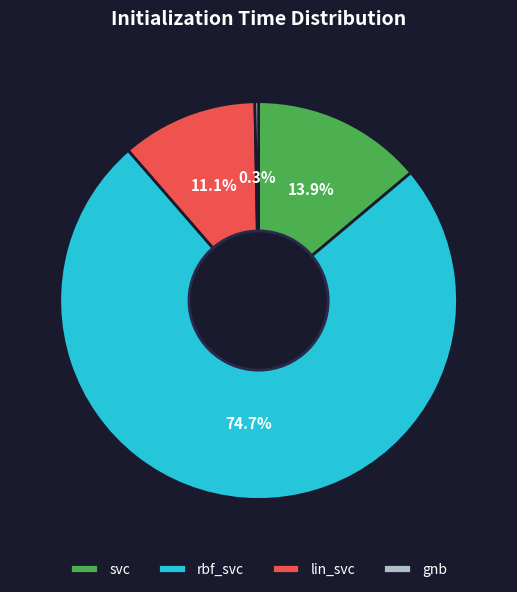

The rbf_svc slice represents 75% of the pie. True or false?

True